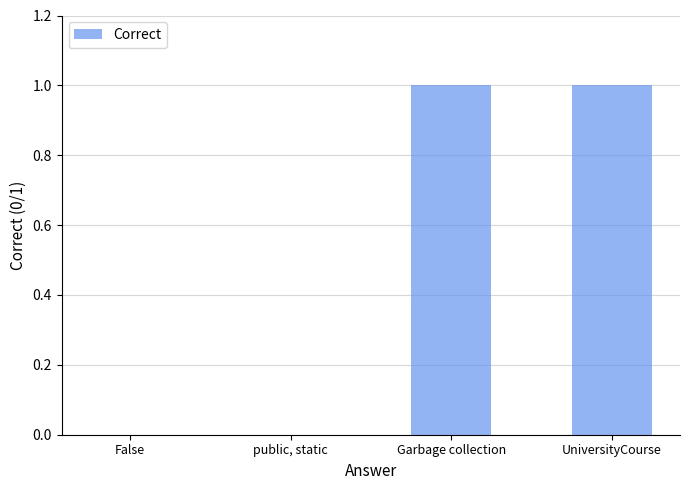

Reading left to right, transcribe all the data shown in this chart.

0	0	1	1